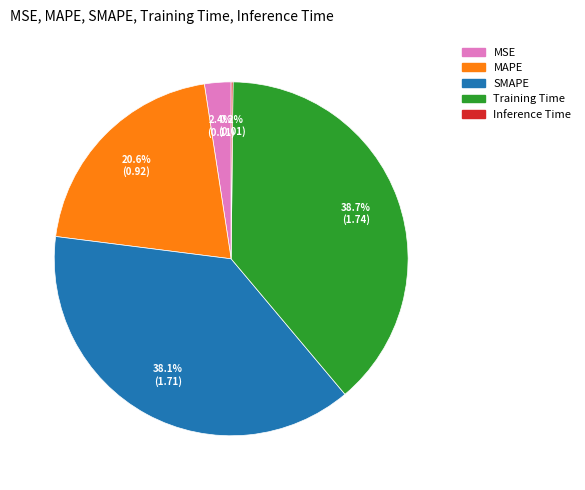

Which has a higher value, Training Time or SMAPE?

Training Time